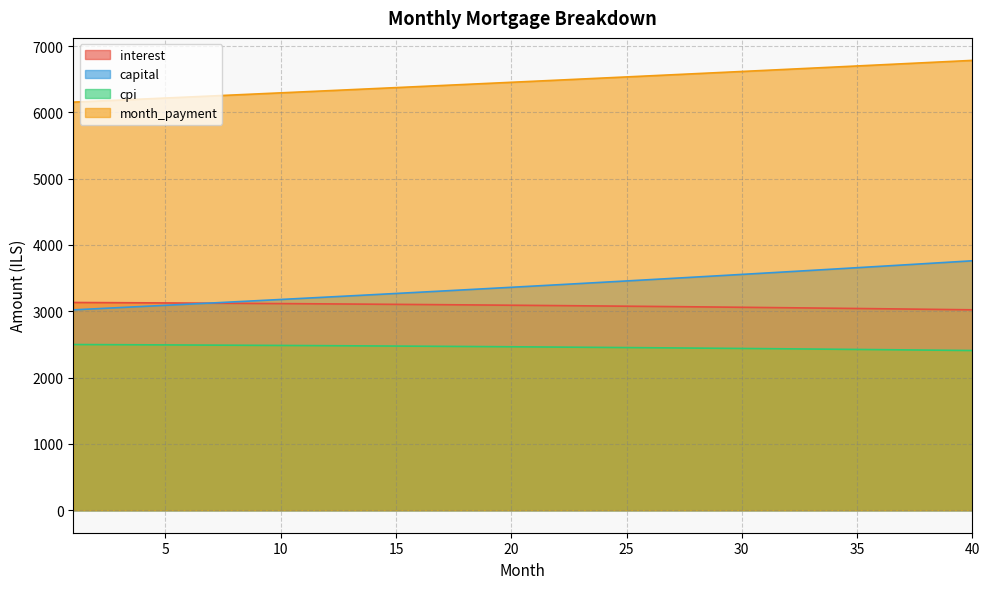

True or false: month_payment and interest intersect in this chart.

False